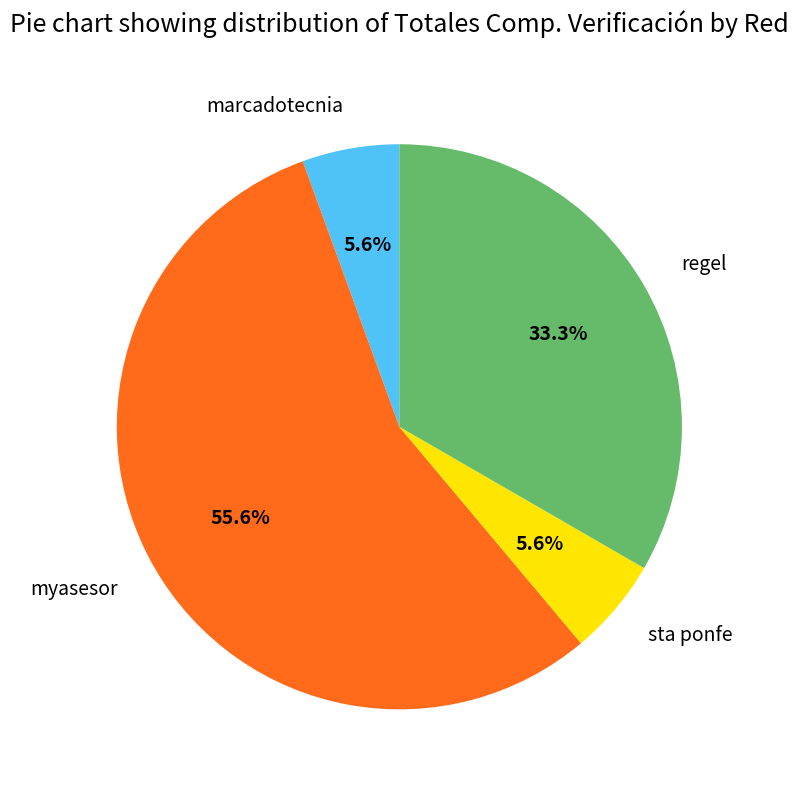

What is the ratio of the value at myasesor to the value at regel?

1.7